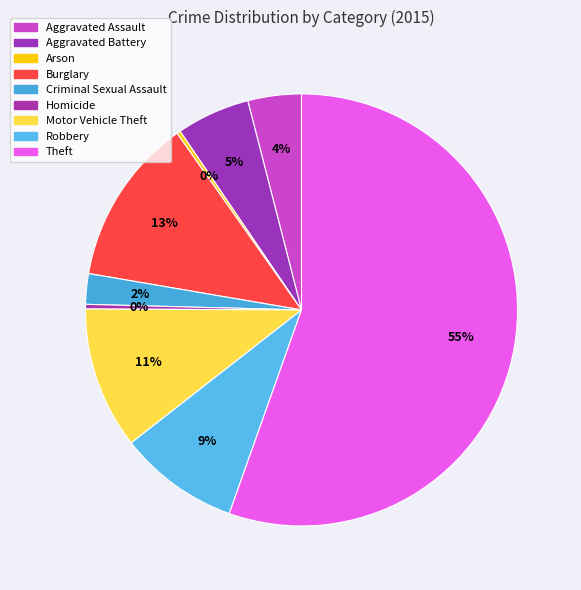

To the nearest percent, what is the difference between the largest and smallest slice percentages?

55%